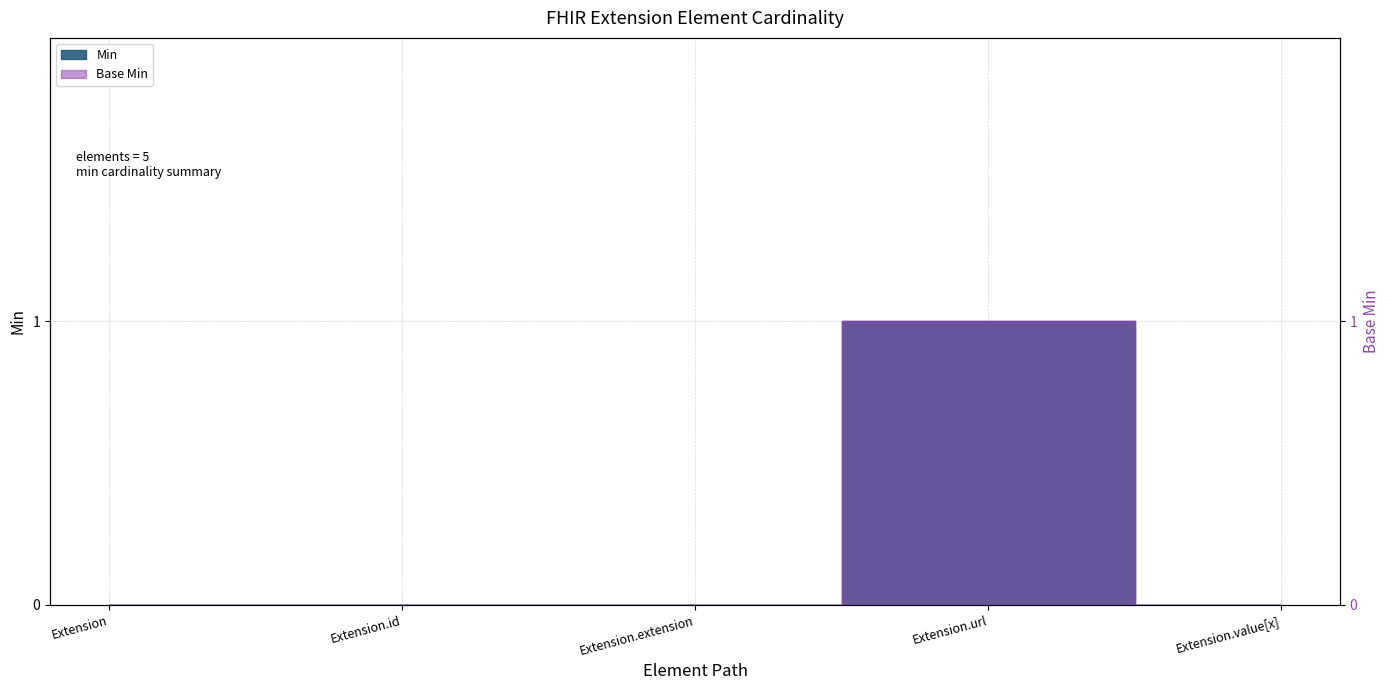

Rank the categories by Min value from highest to lowest.

Extension.url, Extension, Extension.id, Extension.extension, Extension.value[x]